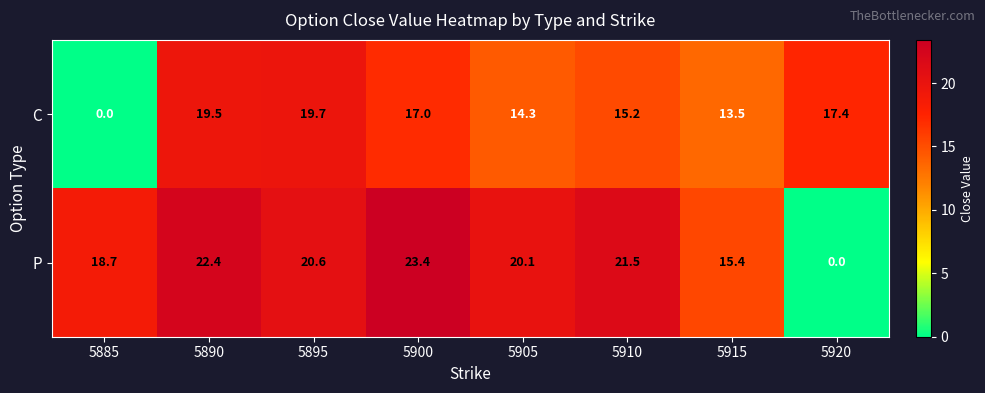

What is the maximum value shown in the chart?

23.4